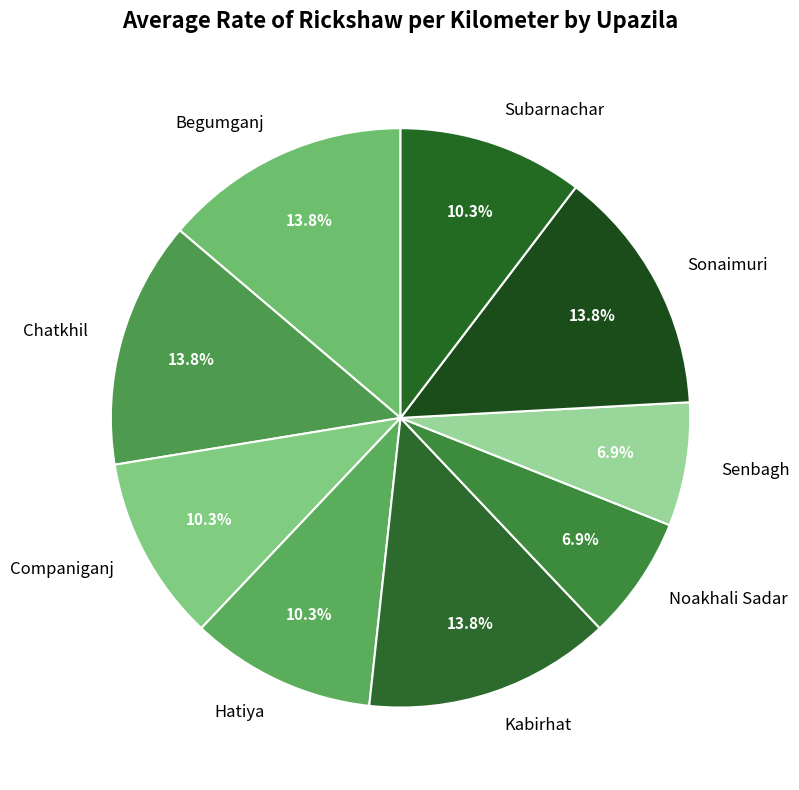

Does Begumganj account for over 50% of the chart?

No